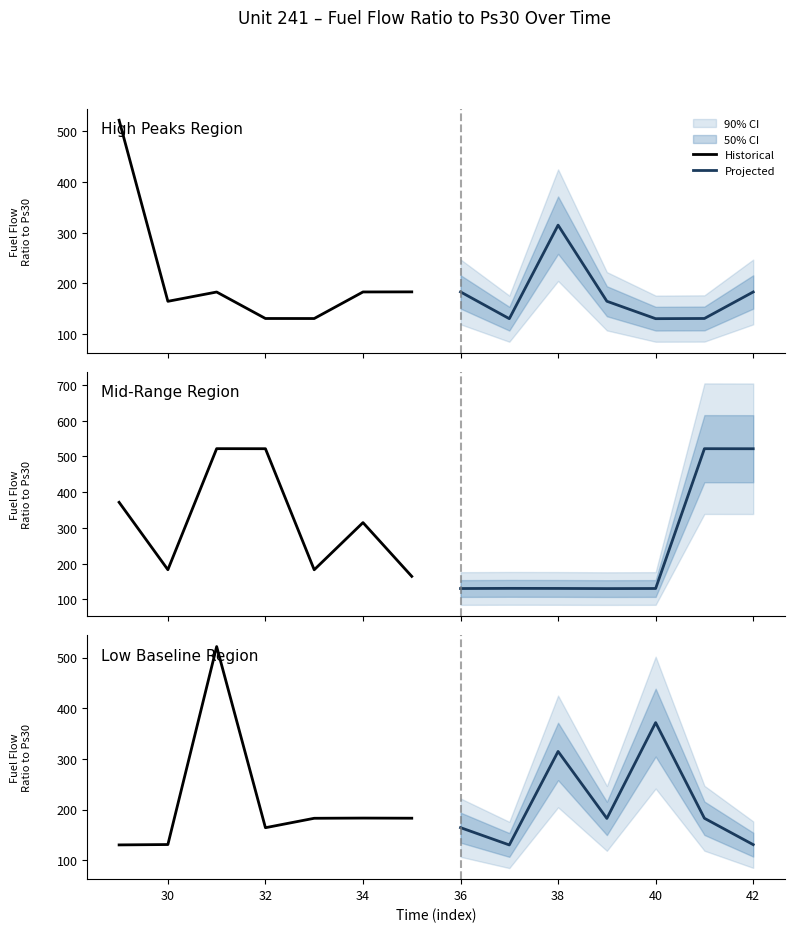

List the series in order of their peak value, lowest first.

Projected, Historical